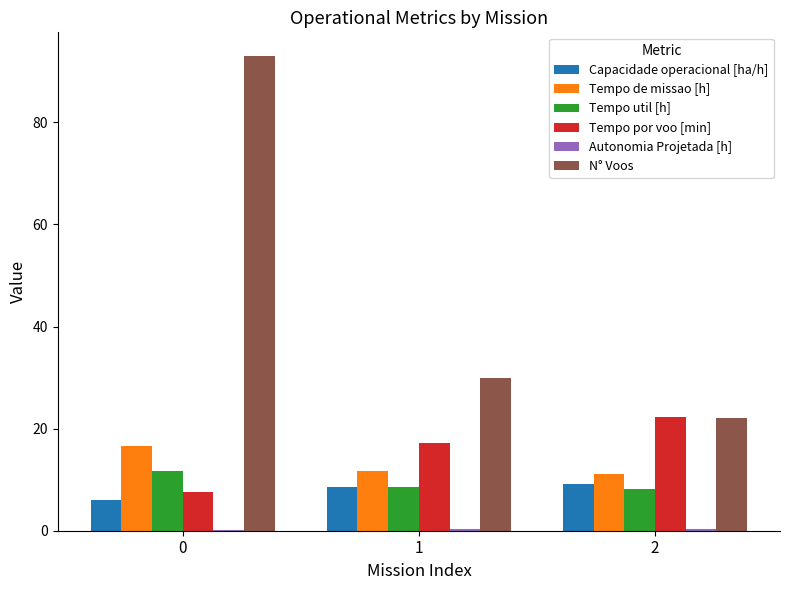

What is the maximum value for Tempo por voo [min]?

22.2